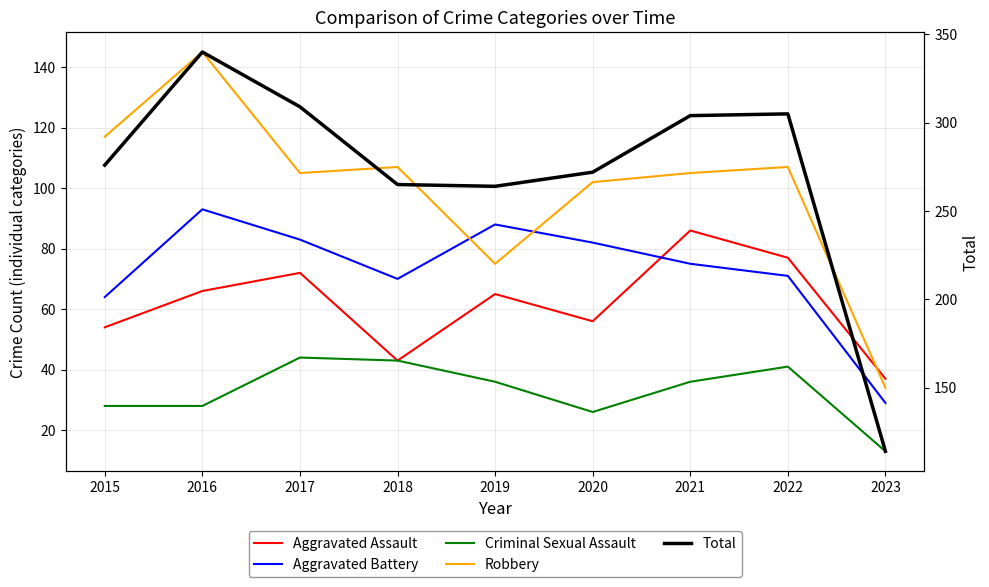

How many lines are shown in the chart?

5